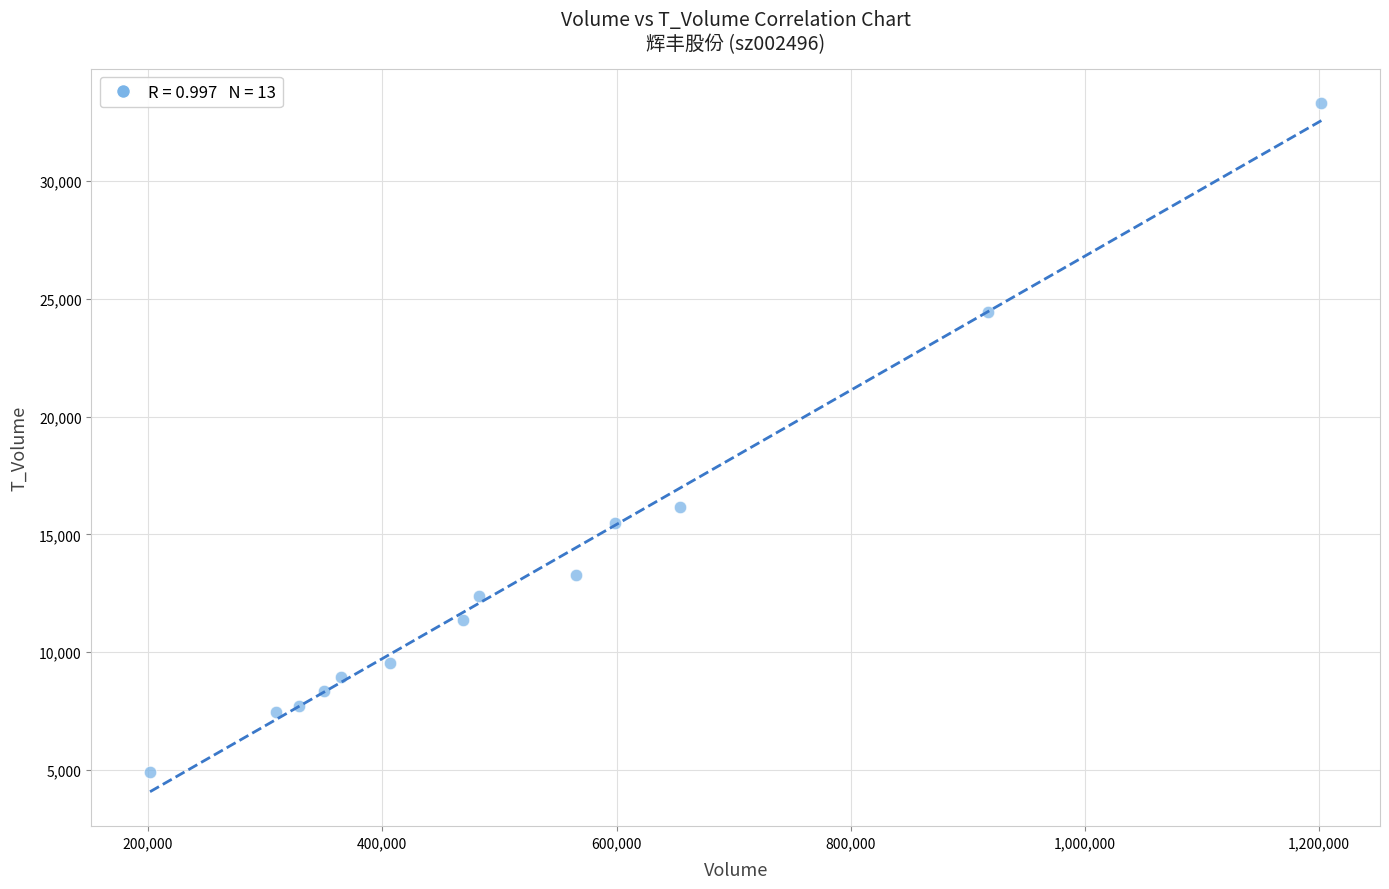

What Y value in the scatter plot is closest to 19116?

16154